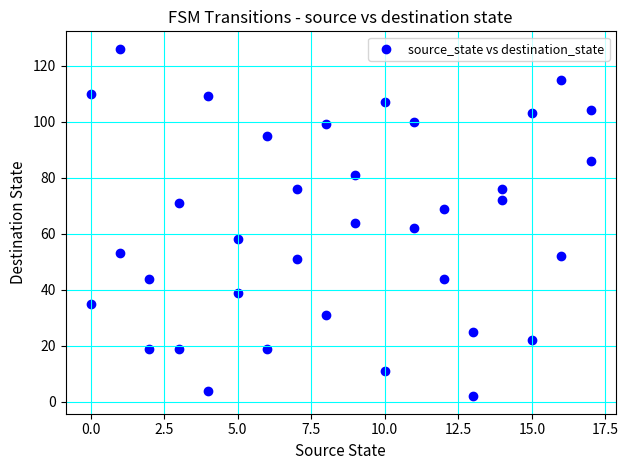

What is the range of X values (max minus min)?

17